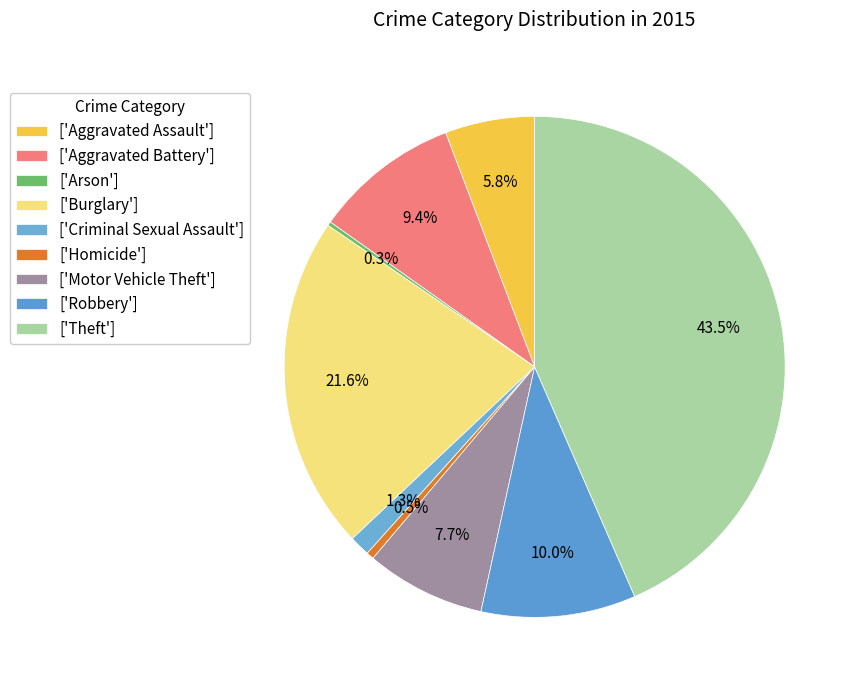

Which category has the biggest portion of the pie?

Theft